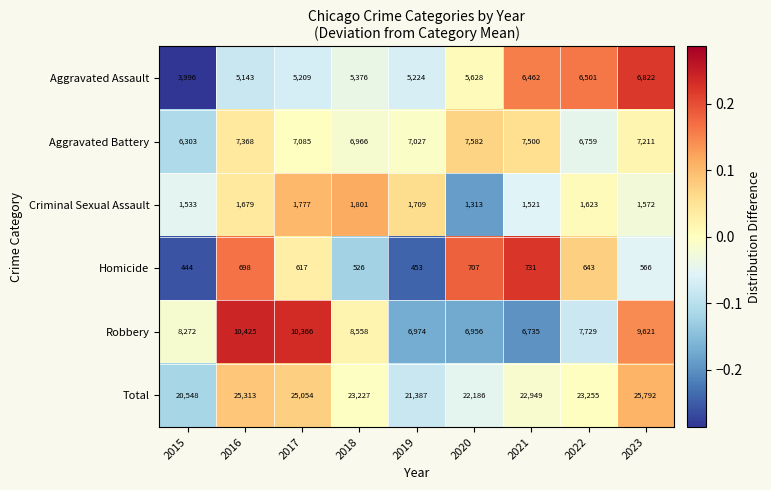

How many data points in Aggravated Assault are less than 5376?

4